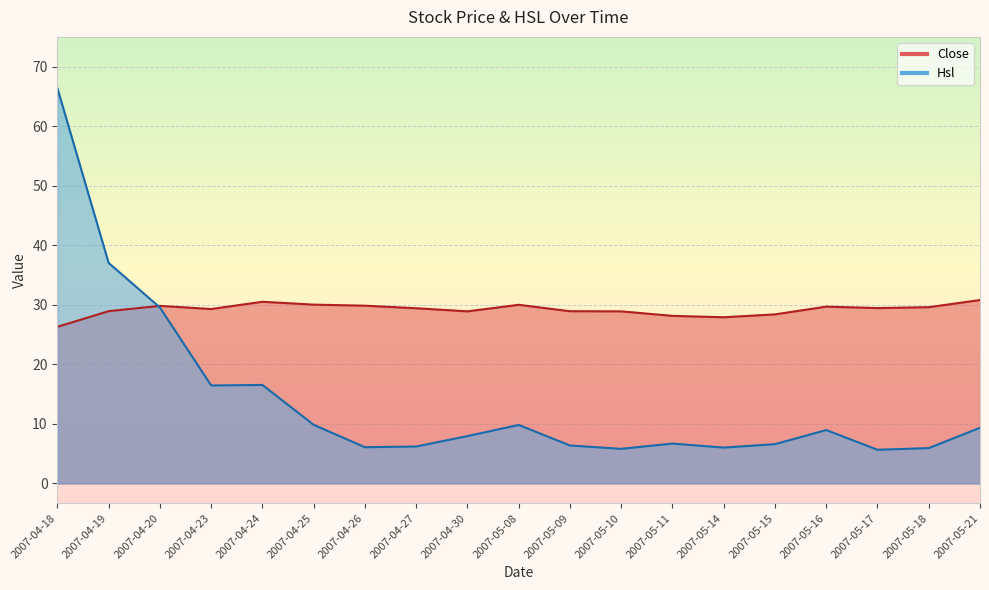

At how many categories does at least one series exceed 35?

2